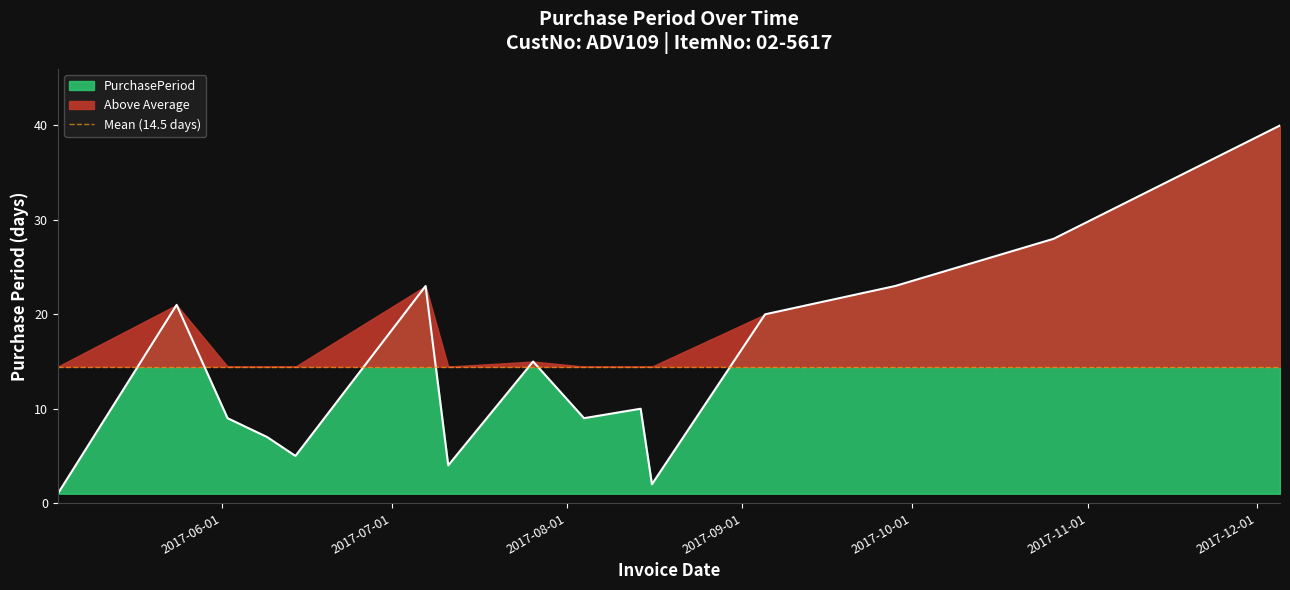

What is the value of the 4th point from the left?

7